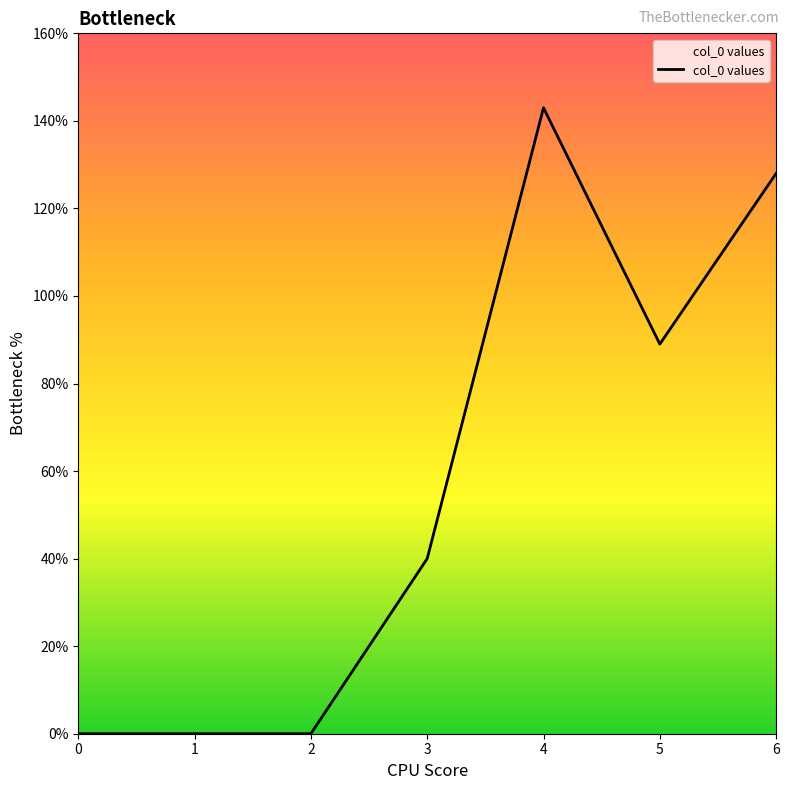

Count the values in the range 0 to 128.

6